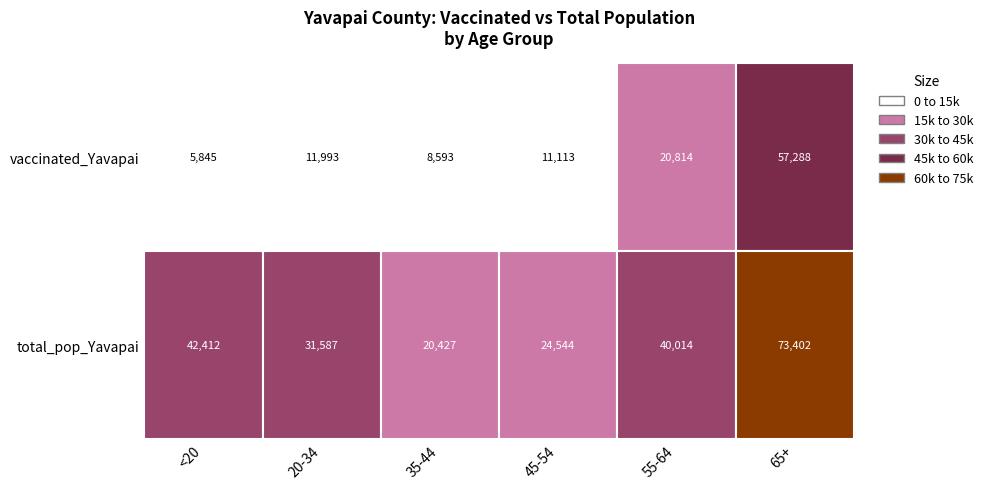

Is the value of total_pop_Yavapai at <20 greater than the value of vaccinated_Yavapai at 20-34?

Yes